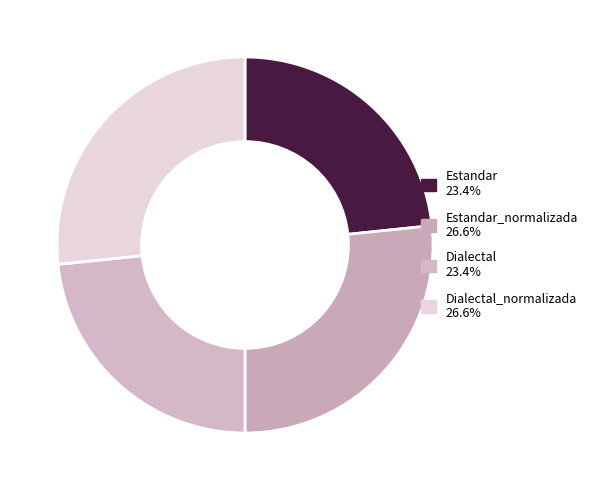

What is the smallest slice in the pie chart?

Estandar